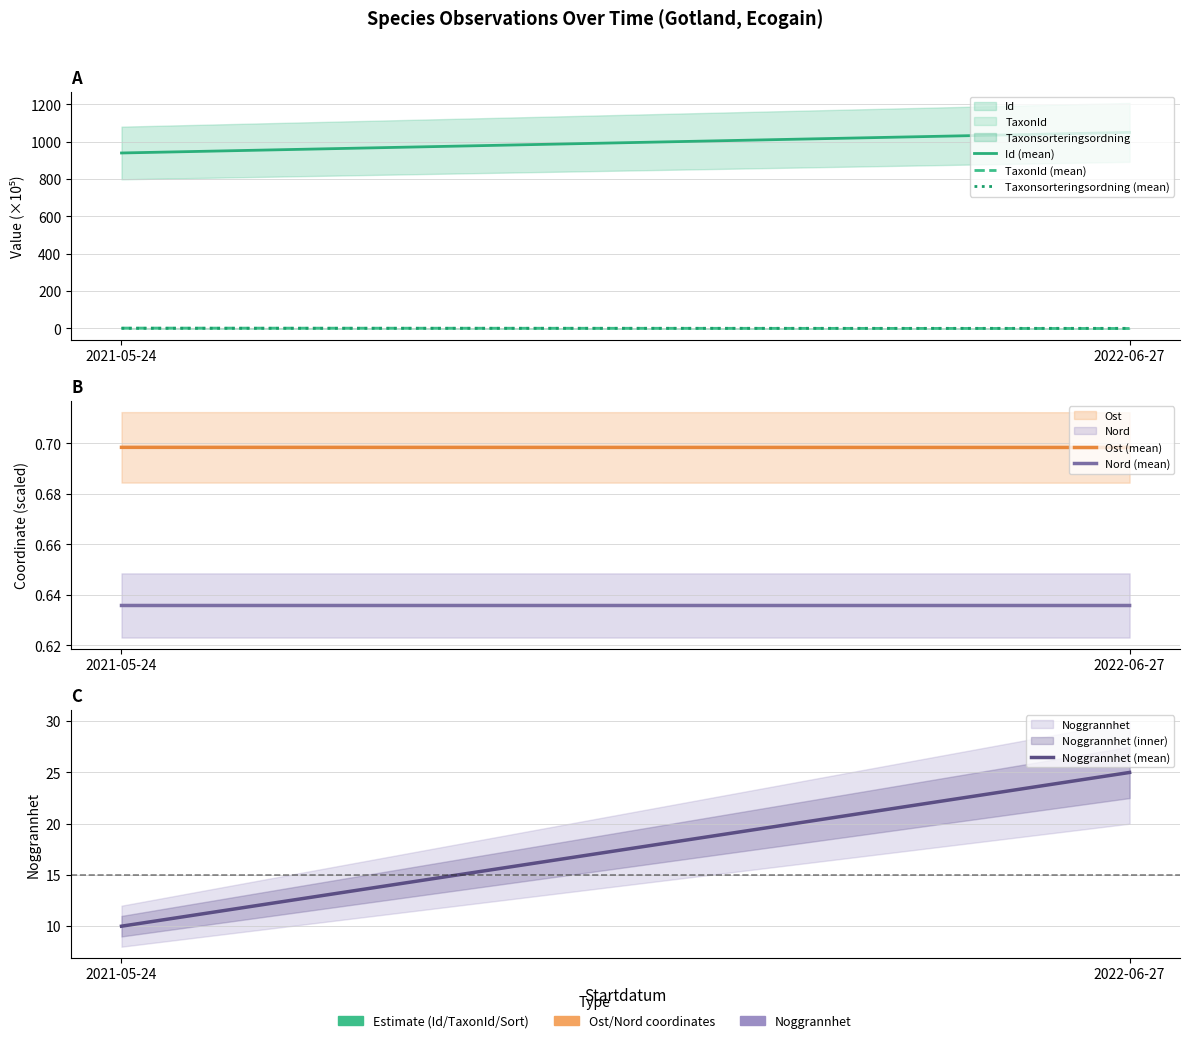

Reading left to right, list all the values displayed in this chart.

Id (mean): 940.1	1050.4
TaxonId (mean): 2.2	0.0
Taxonsorteringsordning (mean): 1.0	0.9
Ost (mean): 0.7	0.7
Nord (mean): 0.6	0.6
Noggrannhet (mean): 10.0	25.0